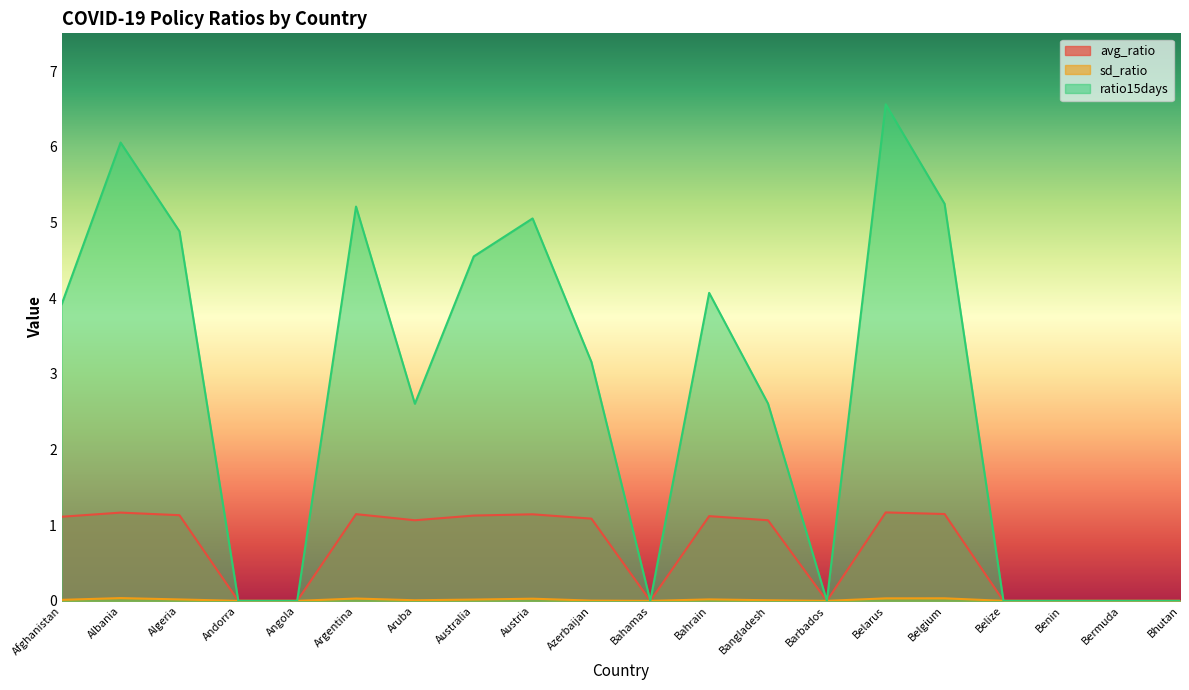

Rank the series at Azerbaijan from lowest to highest value.

sd_ratio, avg_ratio, ratio15days